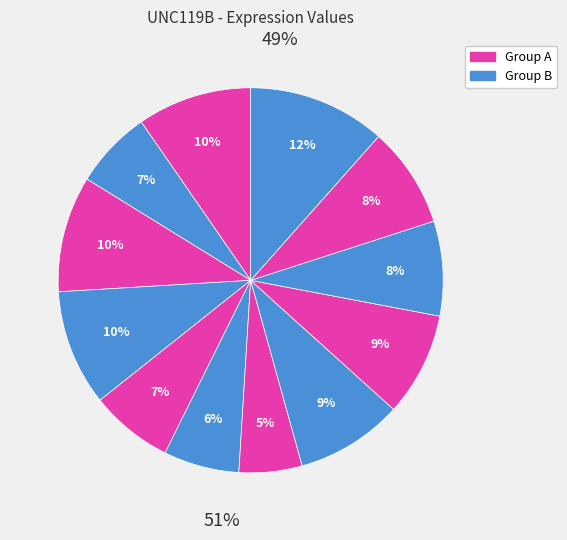

Does any single category account for the majority?

No